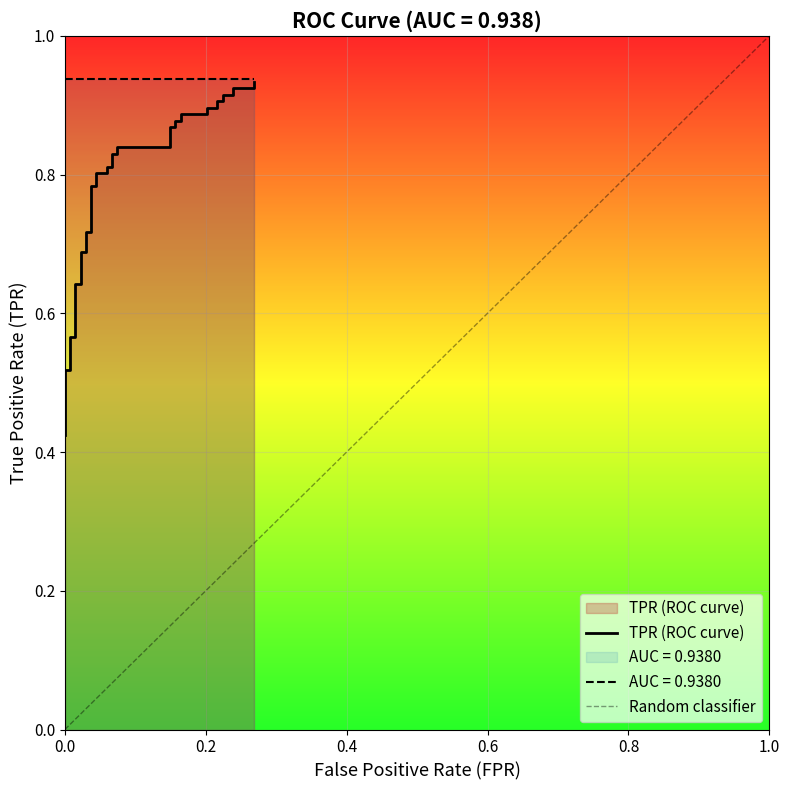

The value at 21 is 0.3. True or false?

False